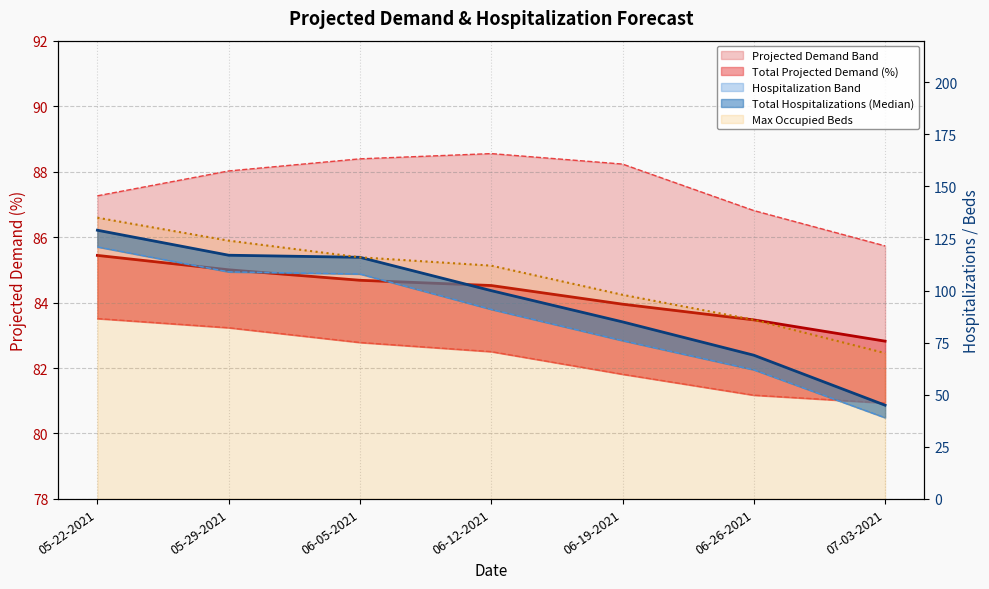

Is it true that Total Hospitalizations (Median) equals 100.0 at 06-12-2021?

True